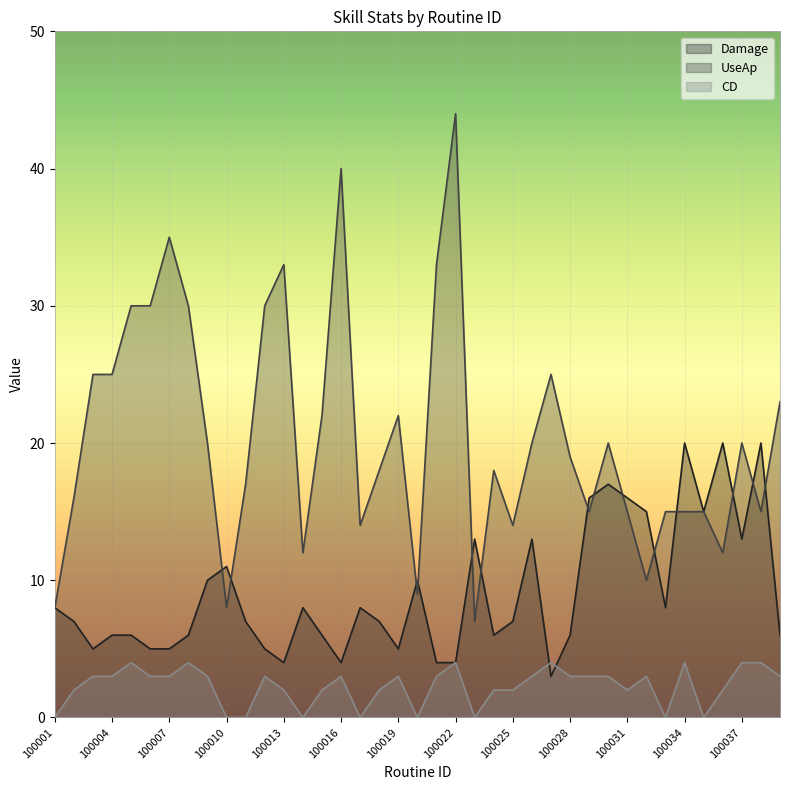

Count the number of categories in the chart.

39